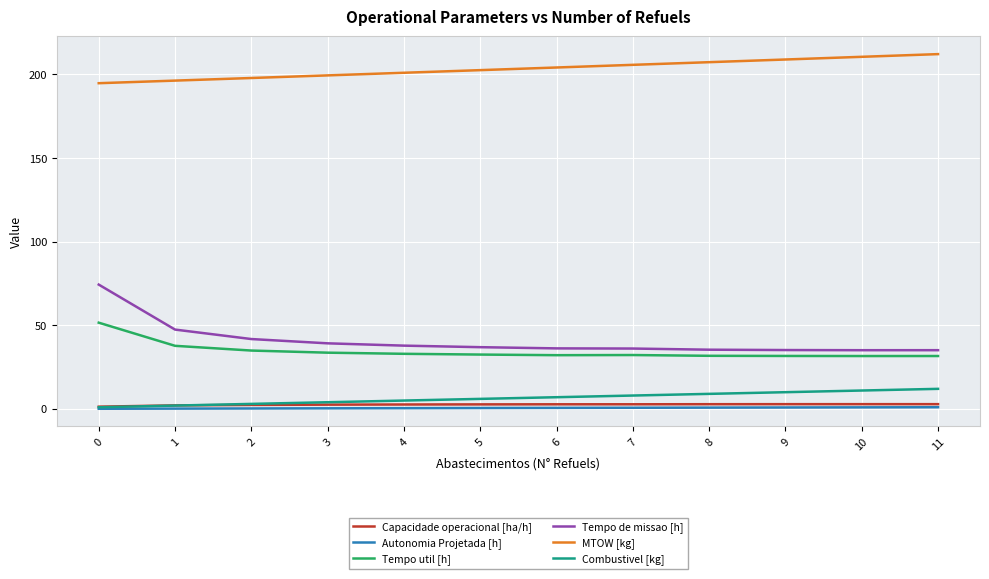

What is the difference between the maximum and minimum values in the Combustivel [kg] series?

11.0